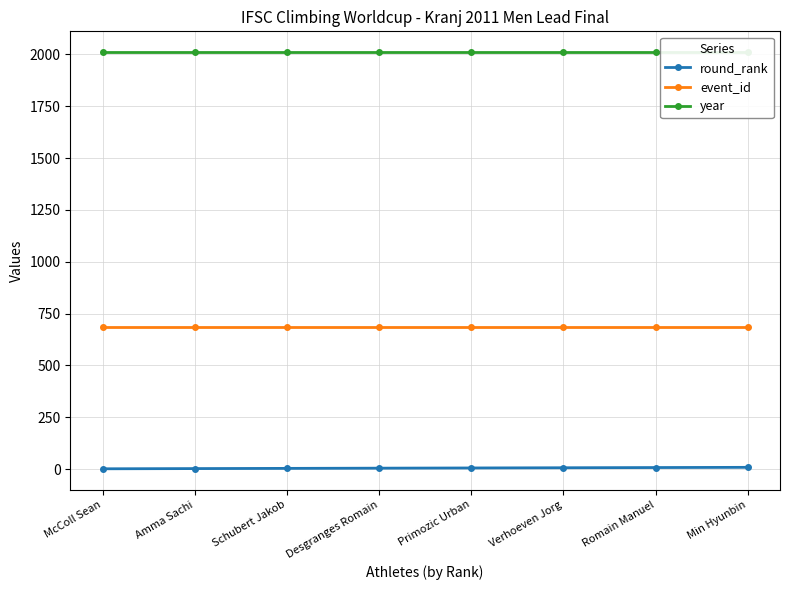

How many round_rank values are between 3 and 7?

5